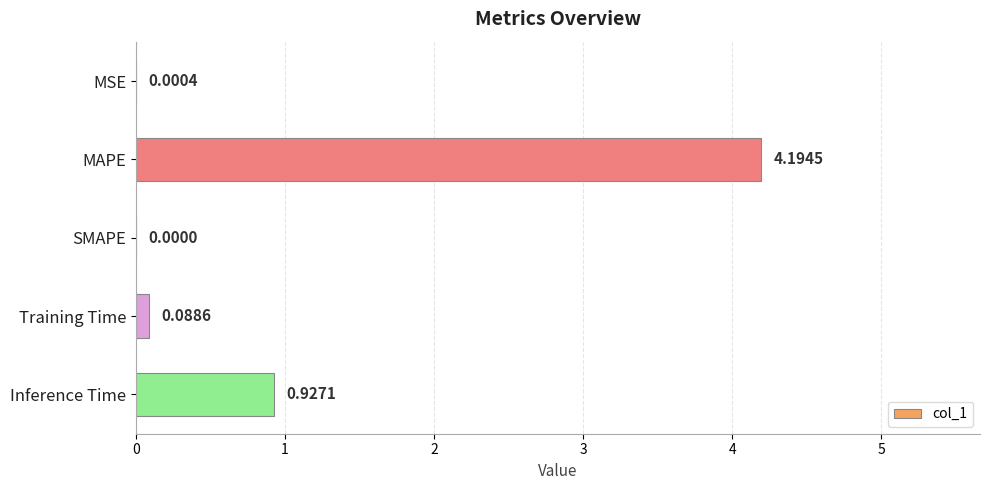

Does the chart contain stacked bars?

No